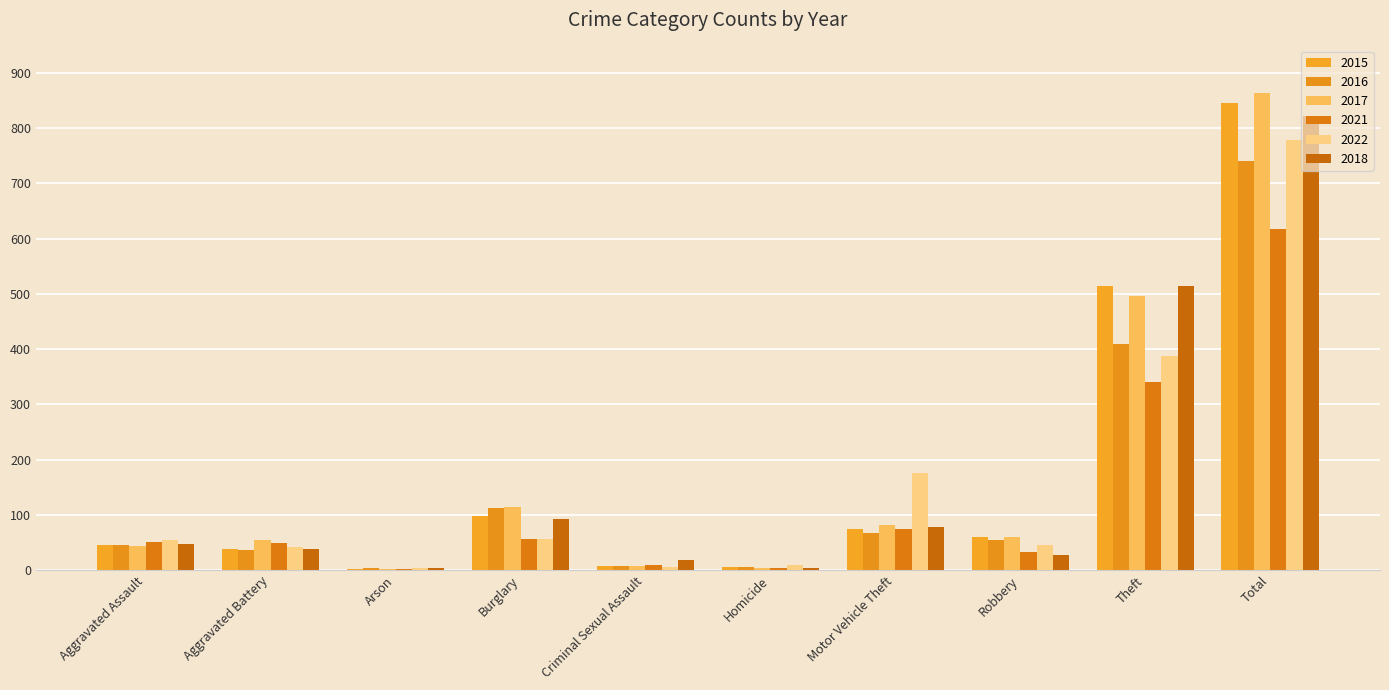

Reading left to right, extract all data points from this chart.

2015: 46	38	1	98	7	6	75	59	515	845
2016: 46	37	4	112	7	5	67	54	409	741
2017: 44	54	2	114	7	4	82	60	497	864
2021: 50	49	1	57	9	4	75	32	341	618
2022: 55	42	3	56	5	9	175	46	388	779
2018: 48	39	3	92	18	3	78	27	515	823